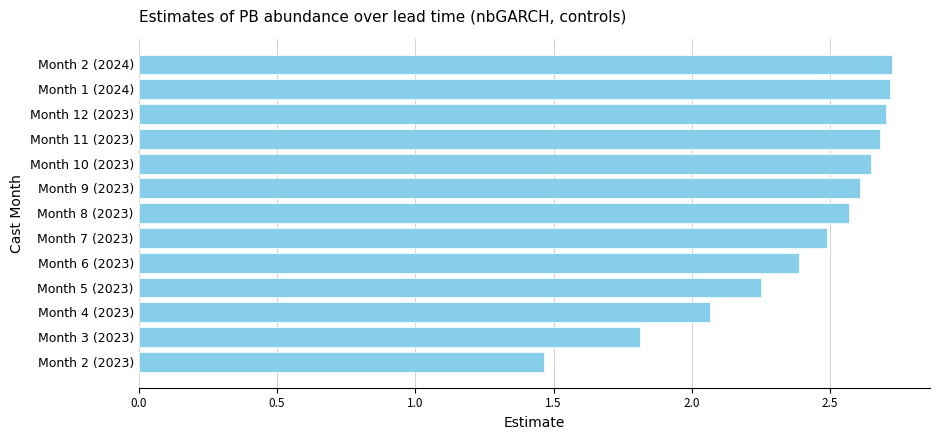

The value at Month 2 (2024) is 4.0. True or false?

False